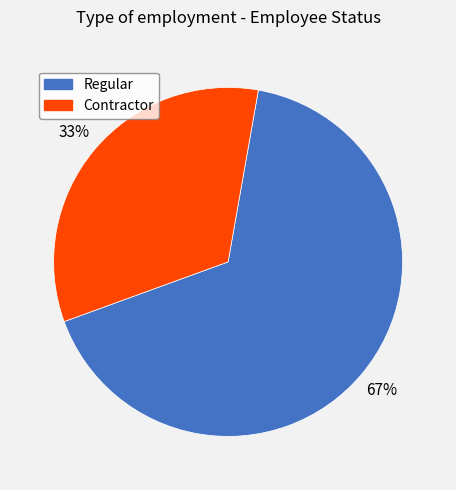

Between Contractor and Regular, which is larger?

Regular